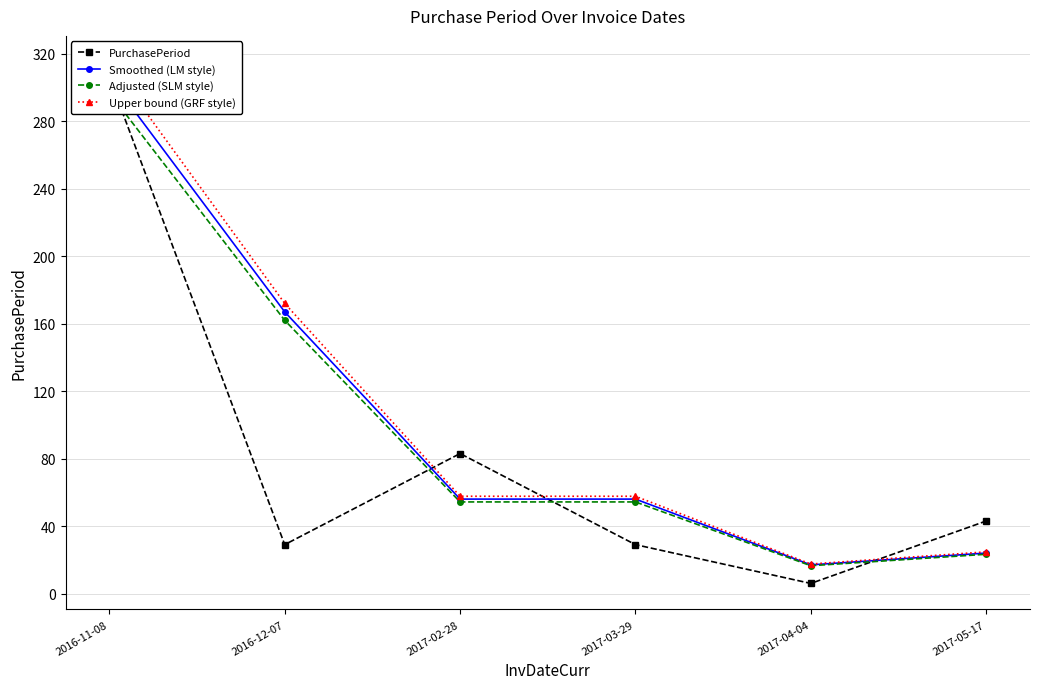

True or false: Smoothed (LM style) has more than 0 points higher than both neighbors.

False